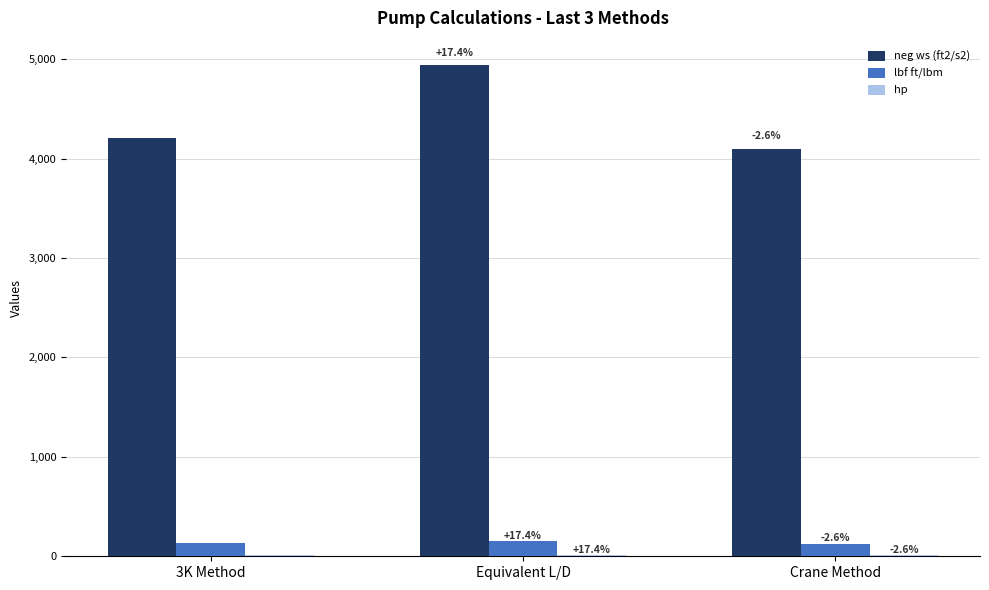

What is the difference between the lbf ft/lbm values at 3K Method and Crane Method?

3.4